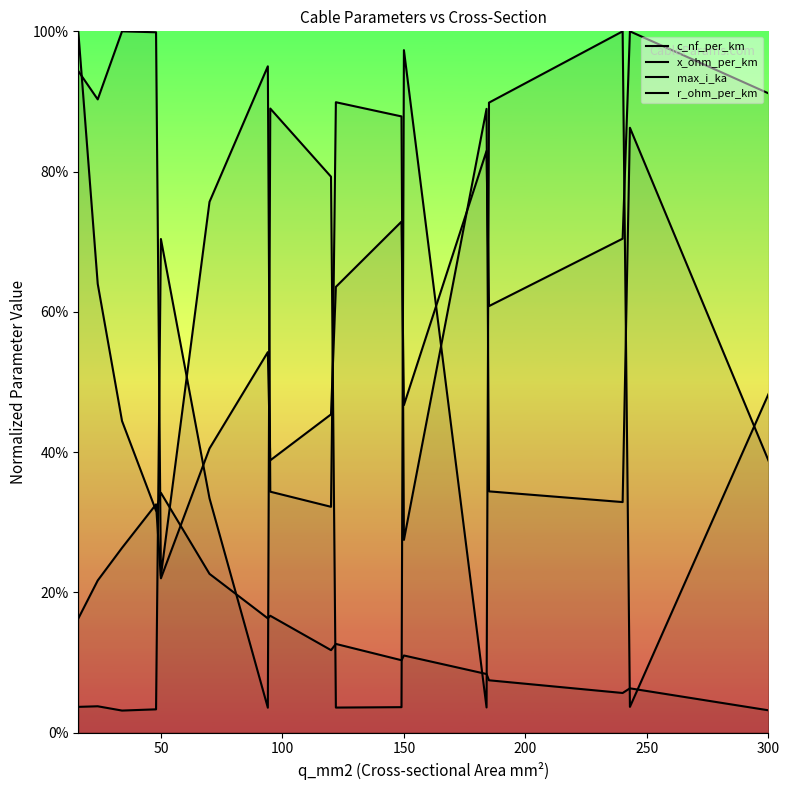

The x_ohm_per_km series shows 0.6 at 9. True or false?

False